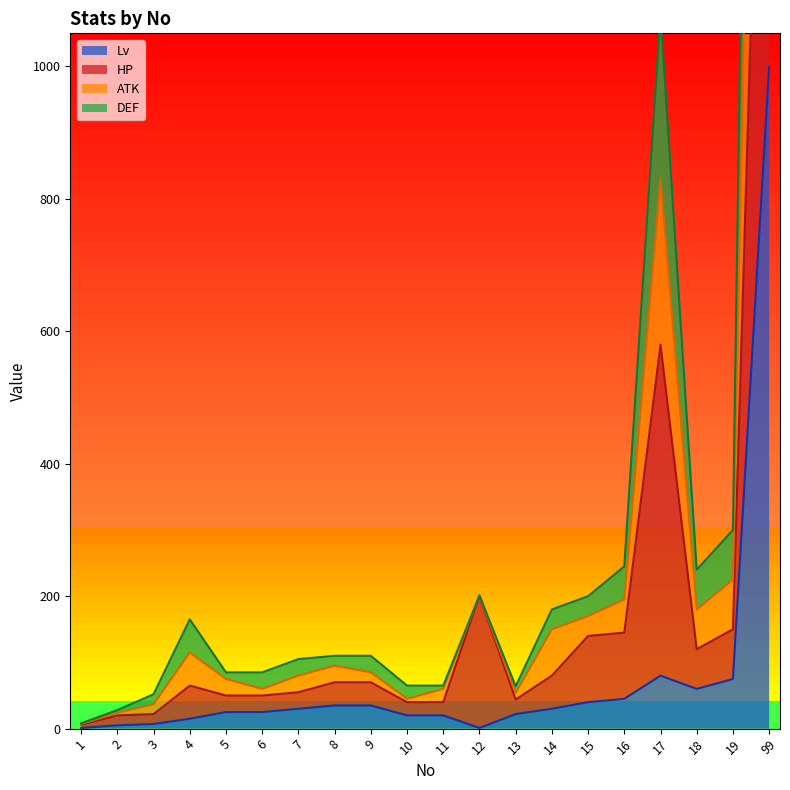

At how many categories does at least one series exceed 3198?

1